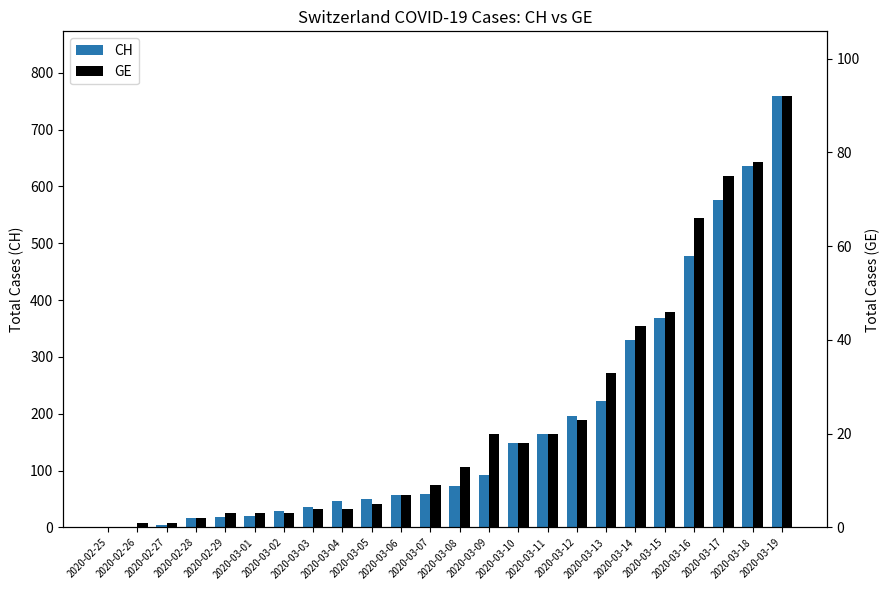

Reading left to right, transcribe all the data shown in this chart.

CH: 2020-02-25=0	2020-02-26=1	2020-02-27=5	2020-02-28=16	2020-02-29=19	2020-03-01=20	2020-03-02=29	2020-03-03=36	2020-03-04=46	2020-03-05=50	2020-03-06=58	2020-03-07=59	2020-03-08=73	2020-03-09=92	2020-03-10=149	2020-03-11=164	2020-03-12=196	2020-03-13=223	2020-03-14=329	2020-03-15=368	2020-03-16=477	2020-03-17=577	2020-03-18=636	2020-03-19=759
GE: 2020-02-25=0	2020-02-26=1	2020-02-27=1	2020-02-28=2	2020-02-29=3	2020-03-01=3	2020-03-02=3	2020-03-03=4	2020-03-04=4	2020-03-05=5	2020-03-06=7	2020-03-07=9	2020-03-08=13	2020-03-09=20	2020-03-10=18	2020-03-11=20	2020-03-12=23	2020-03-13=33	2020-03-14=43	2020-03-15=46	2020-03-16=66	2020-03-17=75	2020-03-18=78	2020-03-19=92